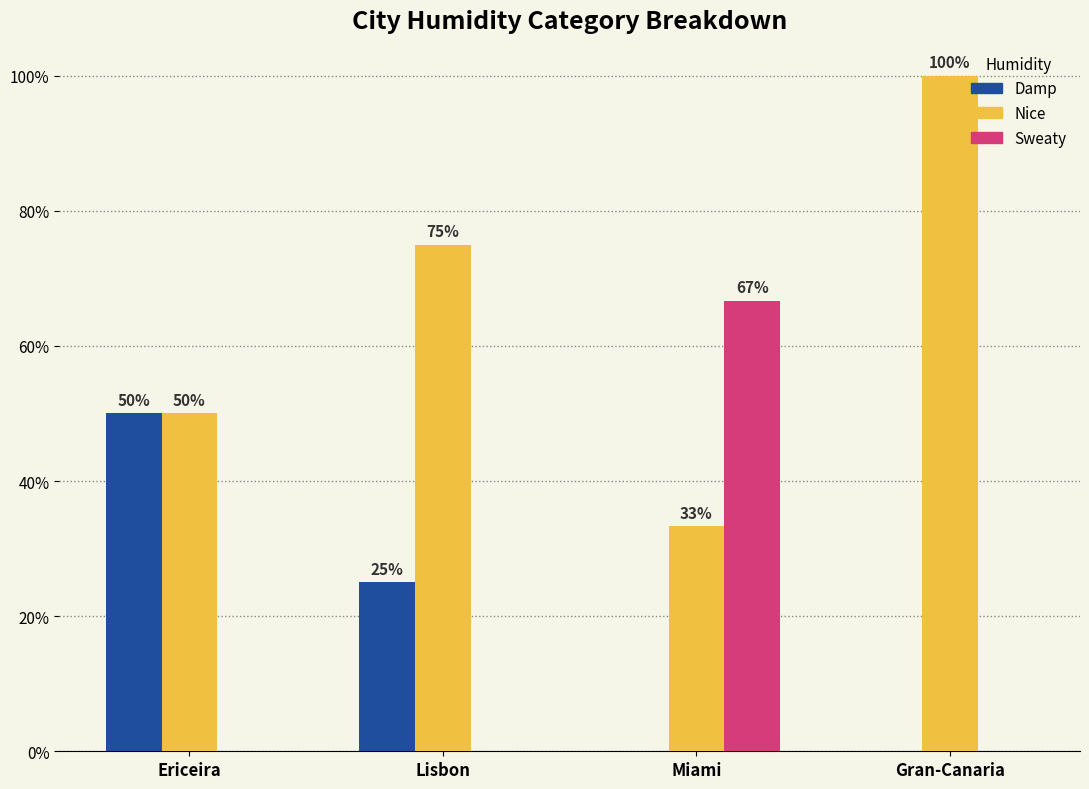

True or false: Nice has a value of 15.1 at Miami.

False